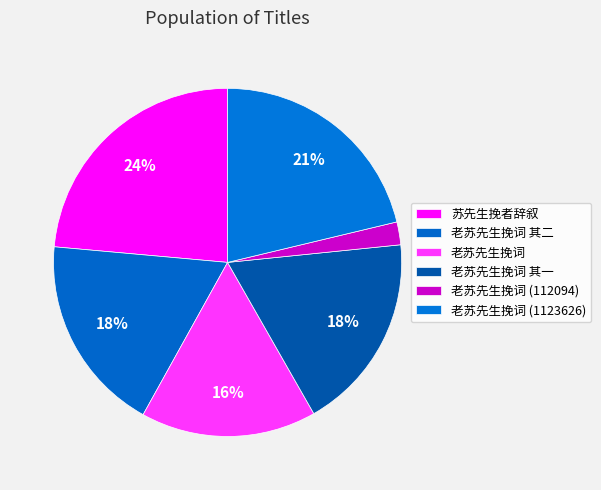

How many segments does this pie chart have?

6